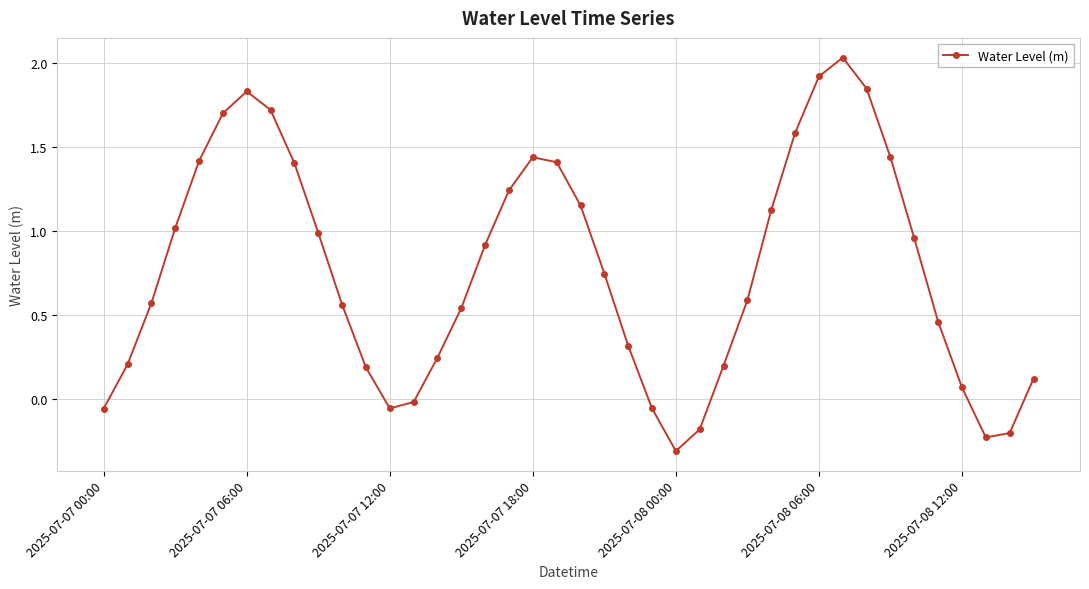

How many points are higher than both their immediate neighbors (excluding endpoints)?

3